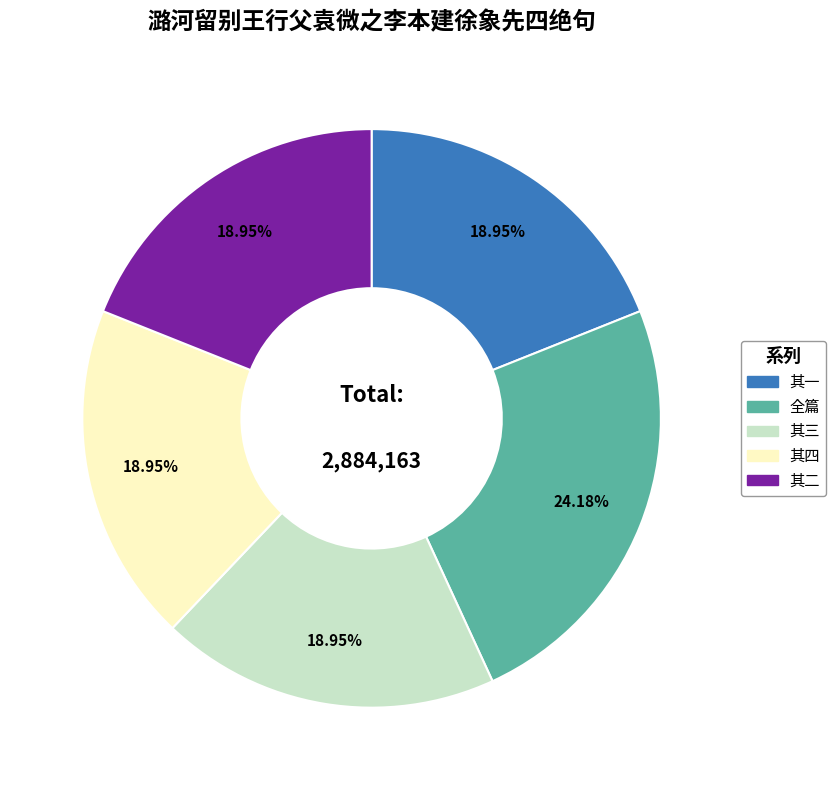

Is the sum of 其四 and 其一 greater than half?

No